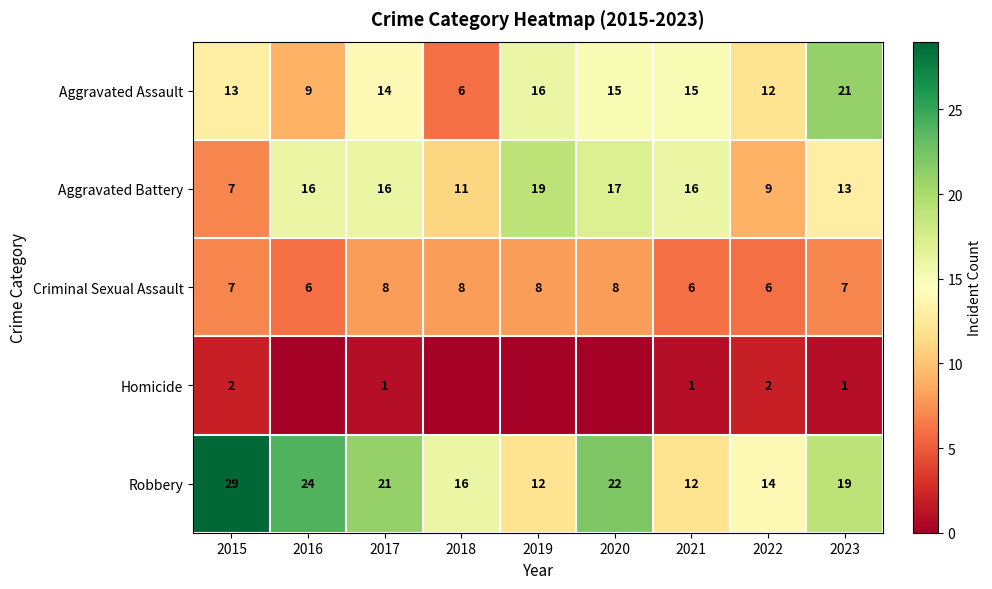

What is the difference between the second highest and second lowest values in the Robbery series?

12